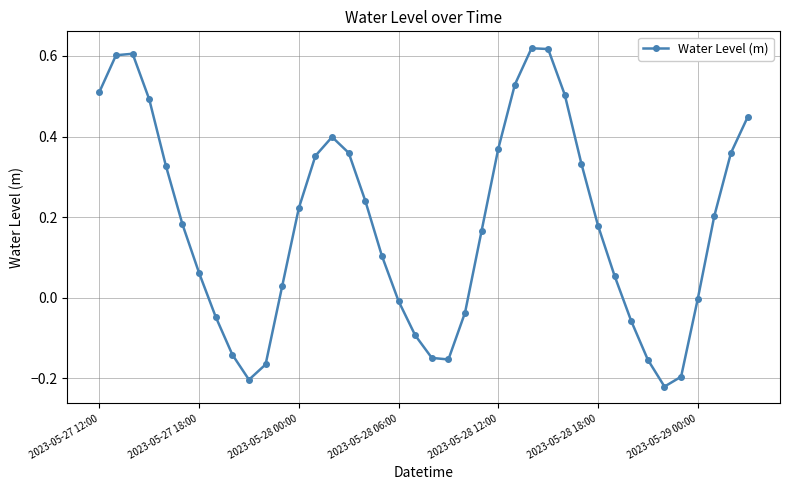

How many points are higher than both their immediate neighbors (excluding endpoints)?

3